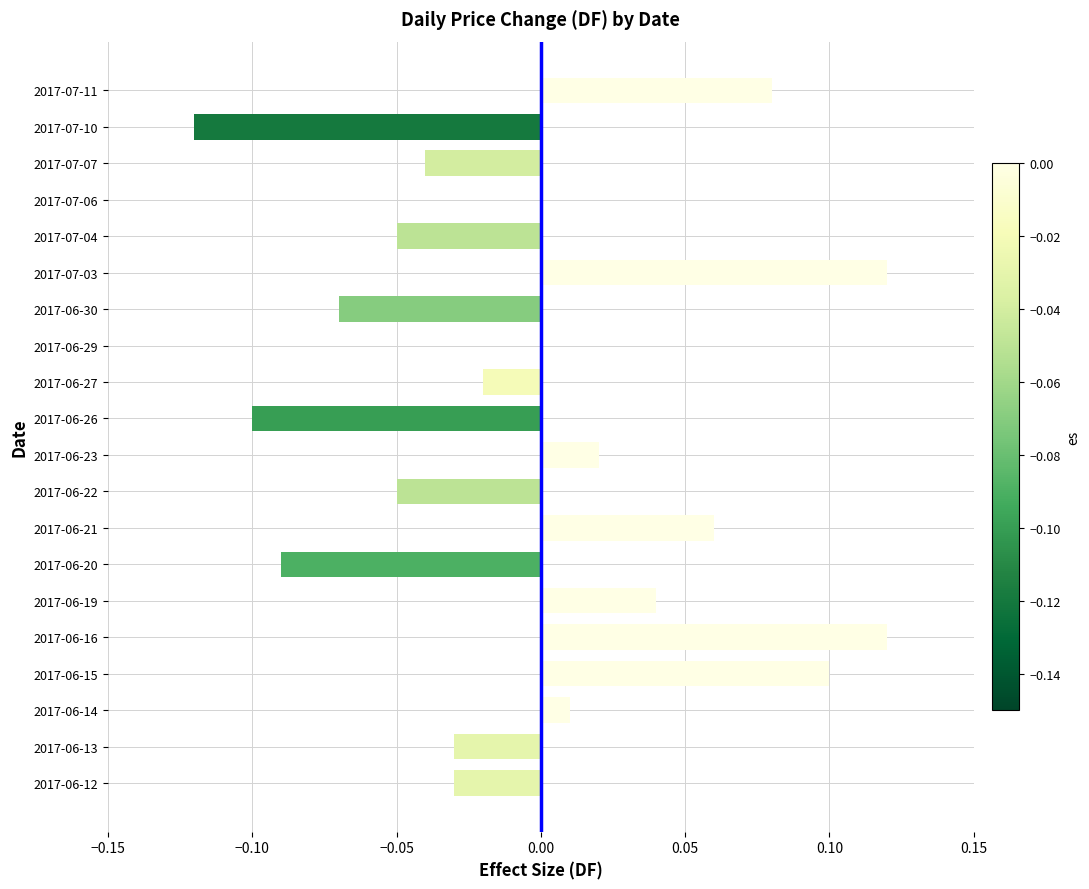

Which has a higher value, 2017-06-21 or 2017-06-29?

2017-06-21